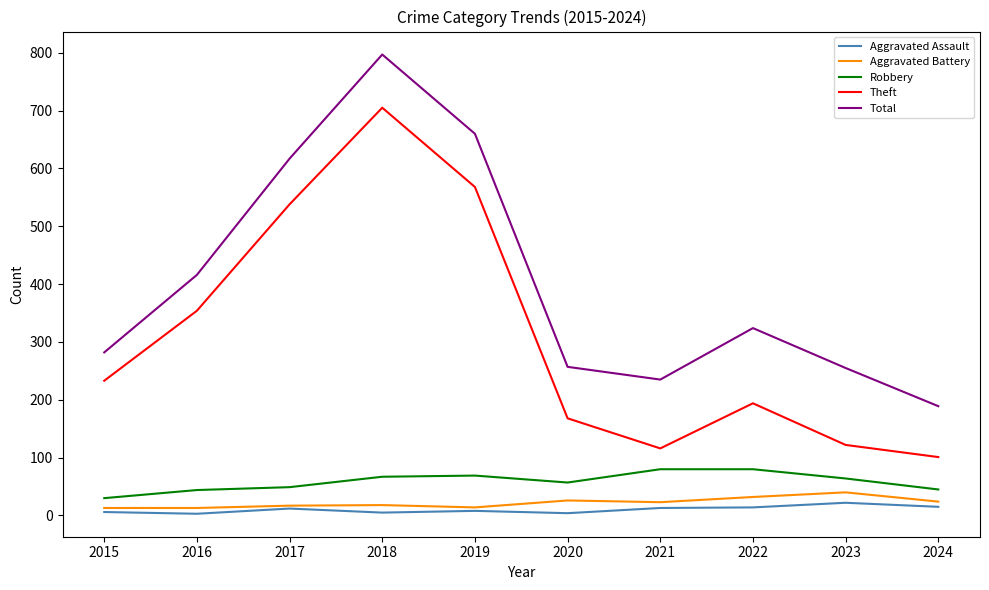

Which series changed the most between 2019 and 2022?

Theft